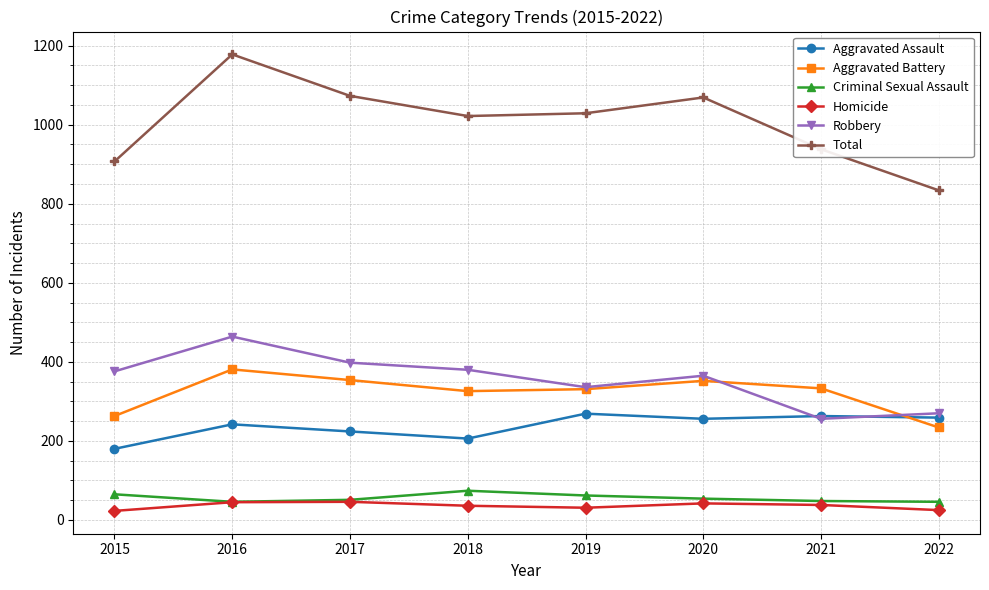

How many distinct data groups are displayed?

6